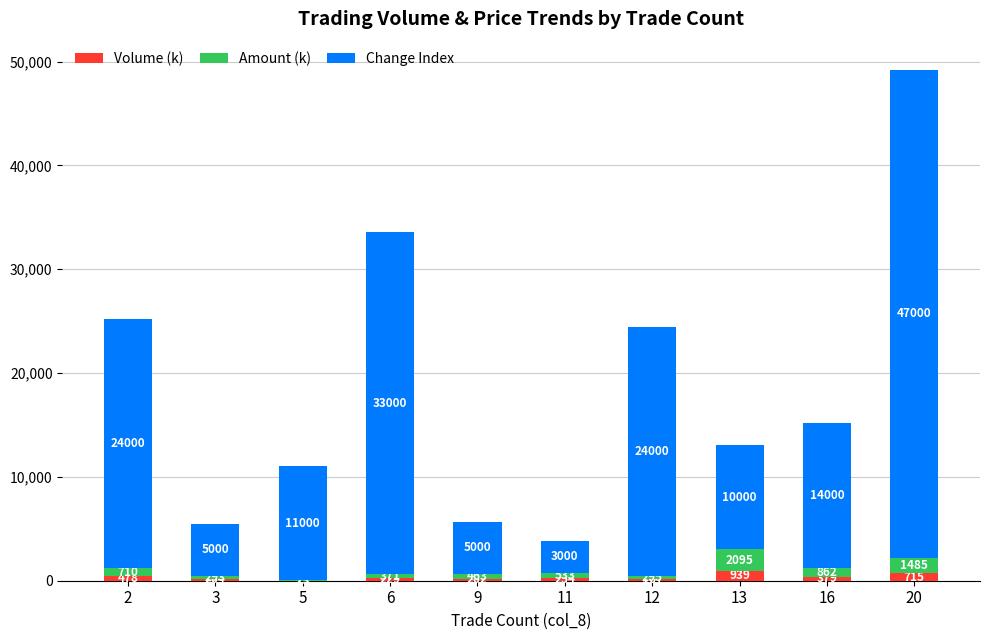

Is it true that Volume (k) equals 167 at 12?

True